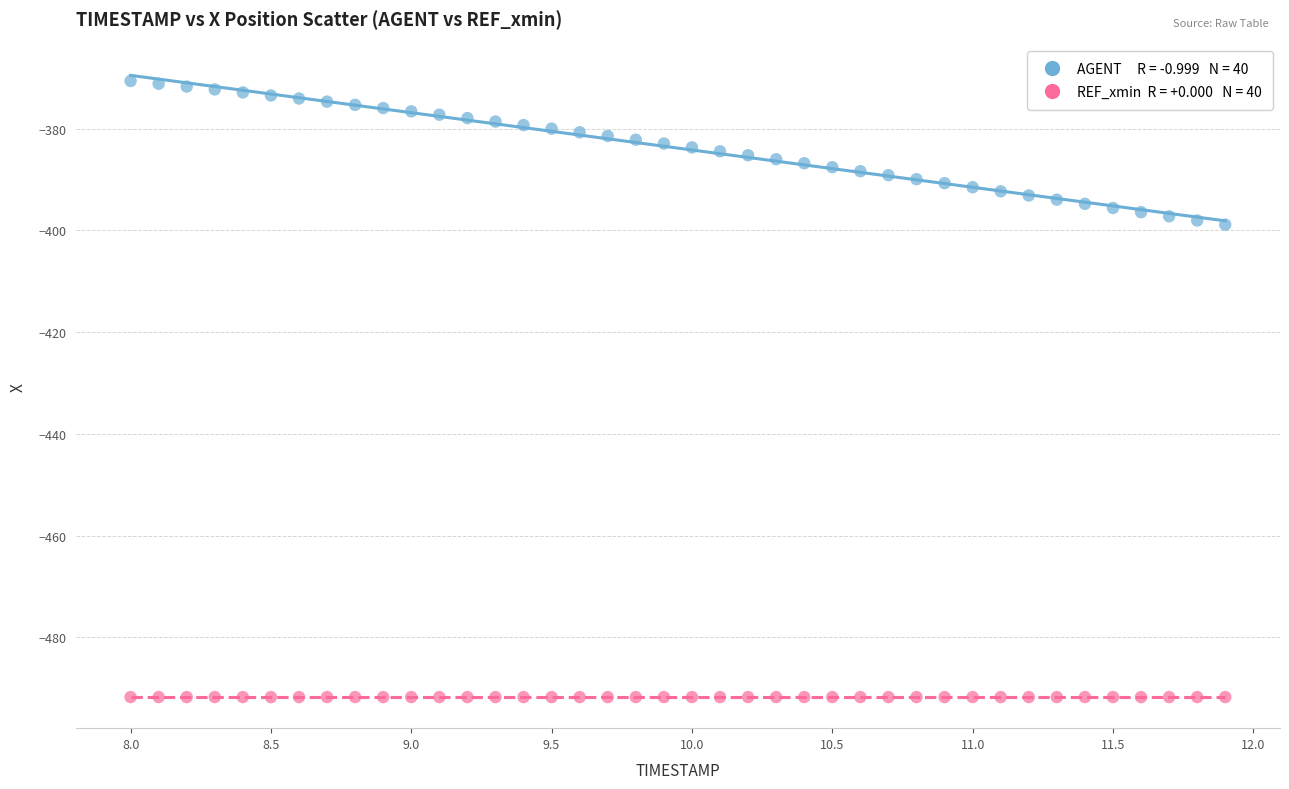

Count the number of points in this scatter plot.

80